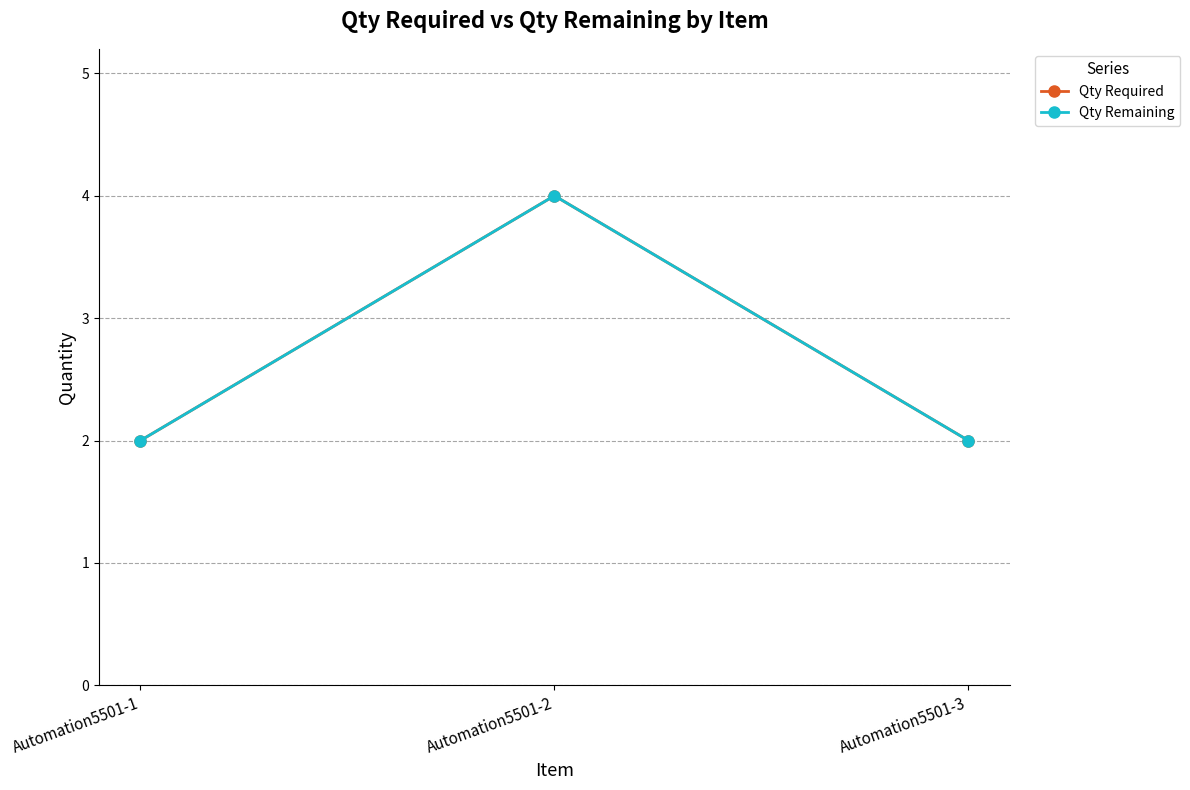

Reading left to right, what are all the values shown in this chart?

Qty Required: Automation5501-1=2	Automation5501-2=4	Automation5501-3=2
Qty Remaining: Automation5501-1=2	Automation5501-2=4	Automation5501-3=2